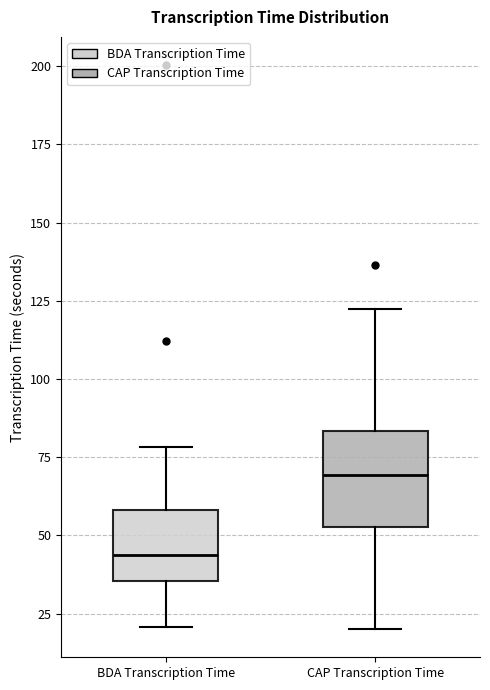

Where does the upper whisker of the box for CAP Transcription Time end on the y-axis? The values are not printed on the chart, so give them approximately, as read against the axis.

120